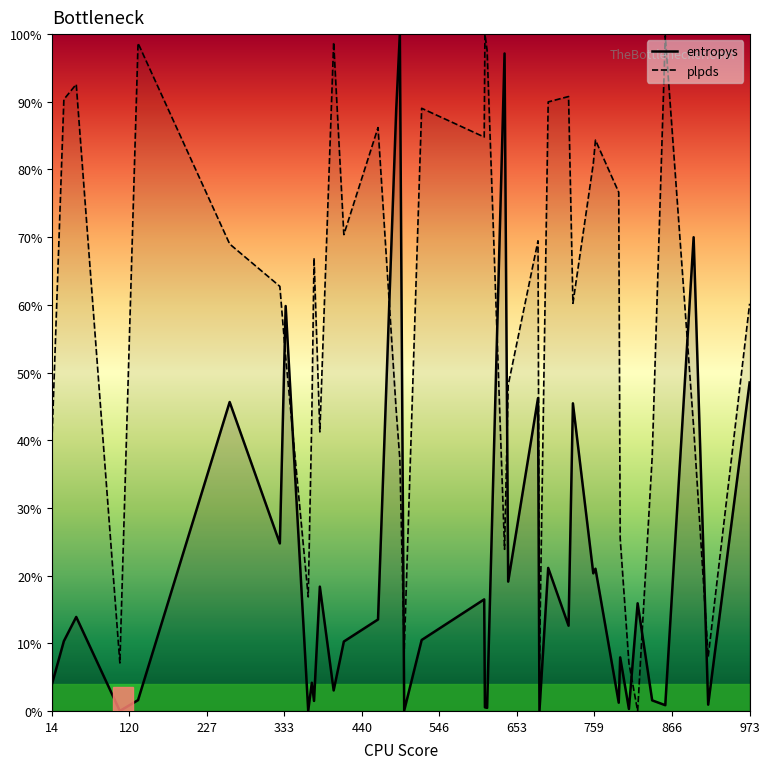

True or false: entropys_line has more than 2 interior local peaks.

True